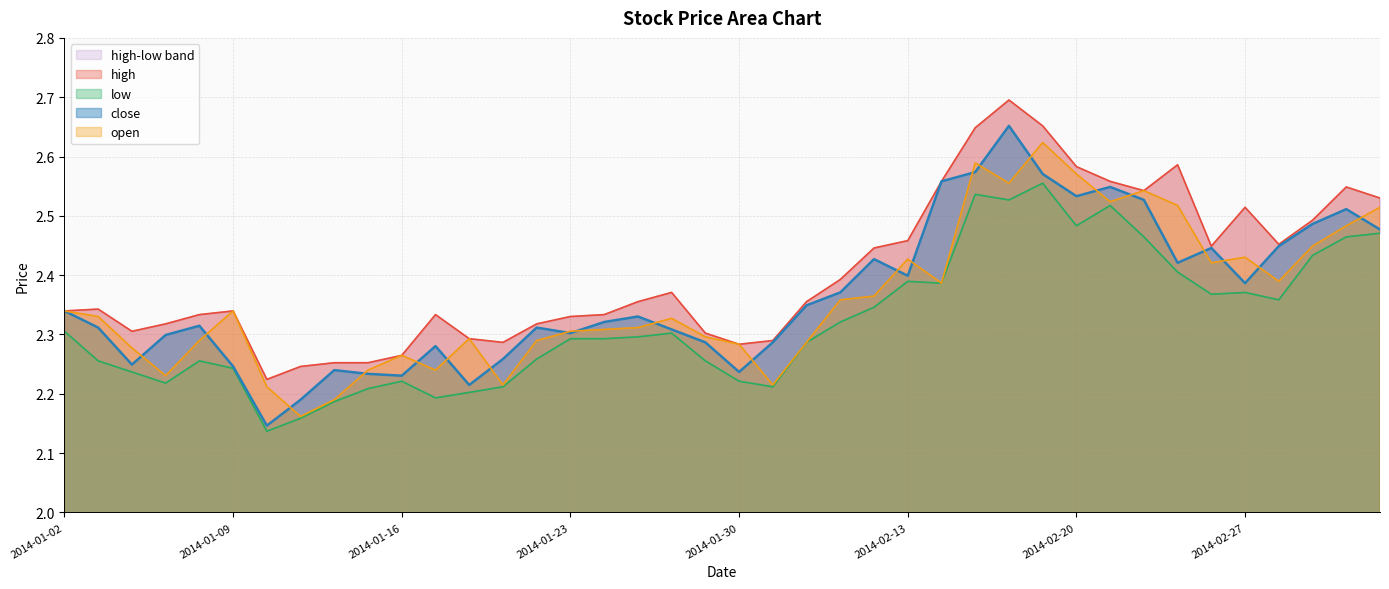

True or false: low has a value of 1.3 at 2014-03-03.

False